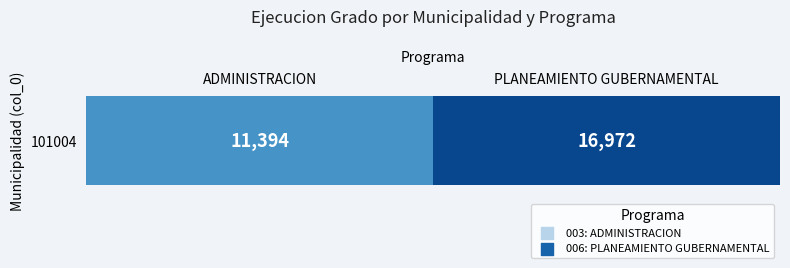

Approximately how many times larger is the value at PLANEAMIENTO GUBERNAMENTAL compared to ADMINISTRACION?

1.5